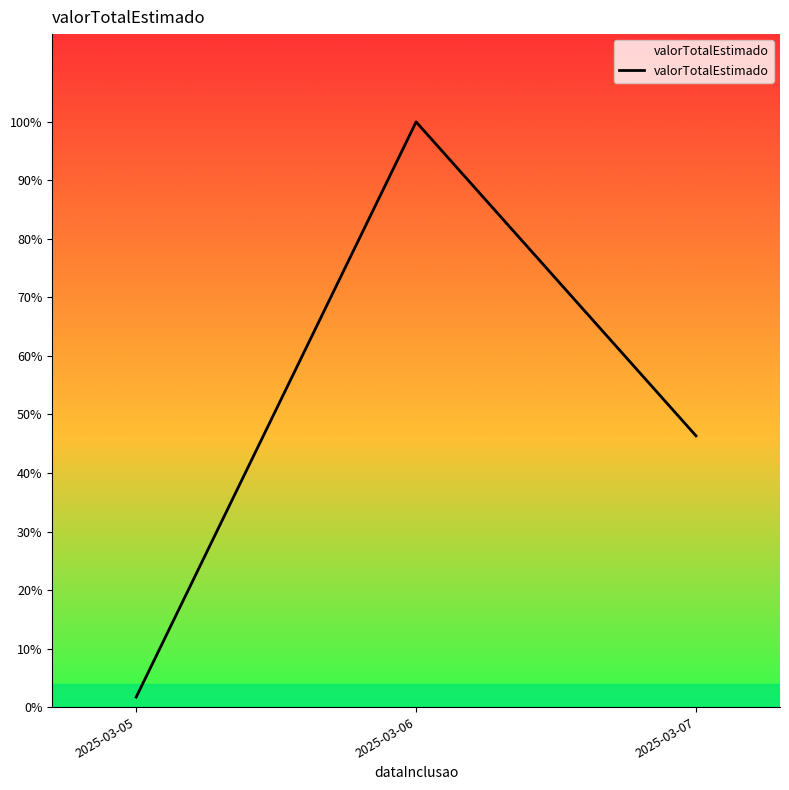

Does the chart have visible grid lines?

No